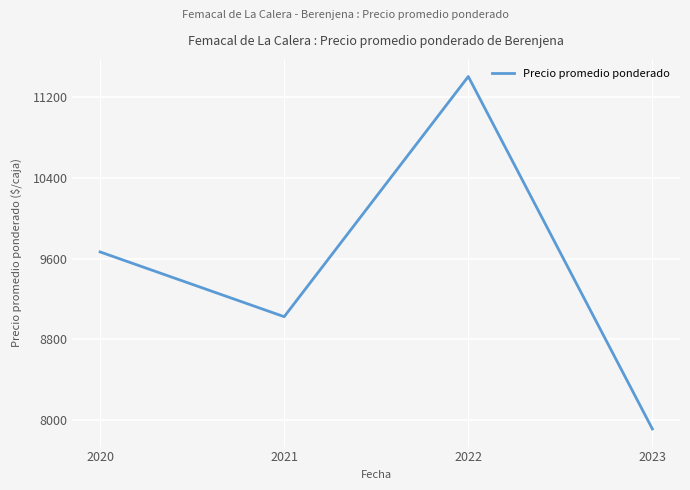

The value at 2020 is 9666.7. True or false?

True